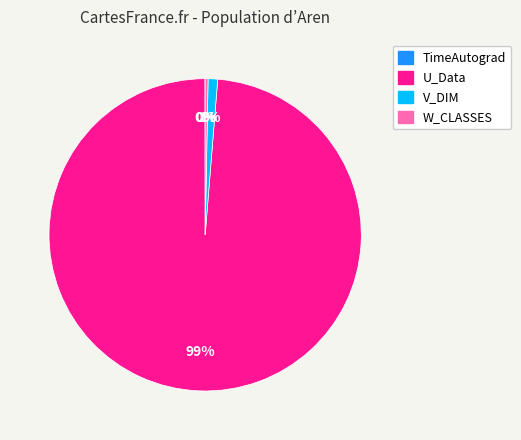

Is it true that W_CLASSES is 0% of the pie?

True